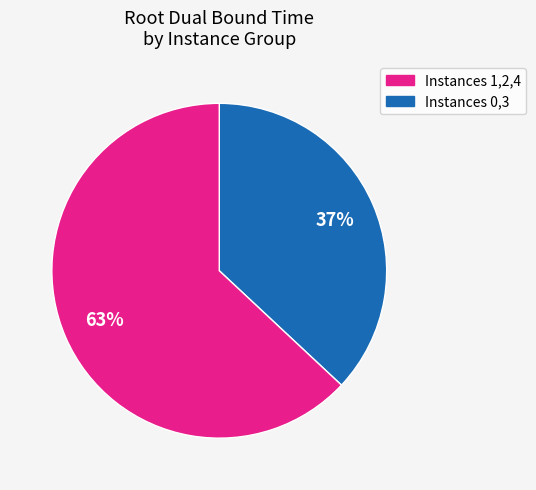

Does any single category account for the majority?

Yes